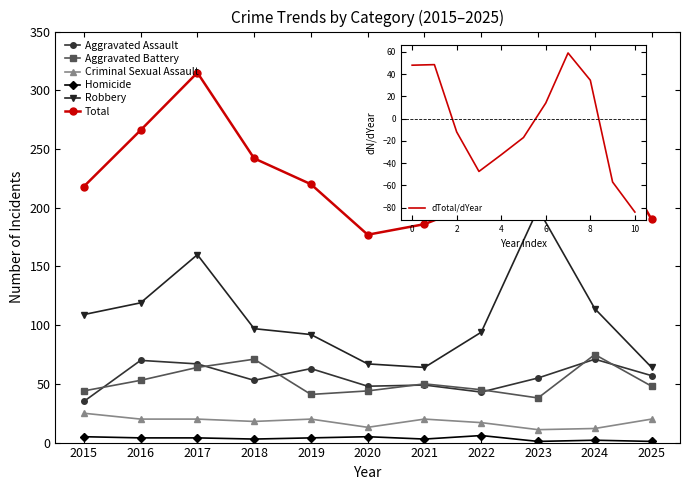

At which category does Robbery reach its first local peak?

2017